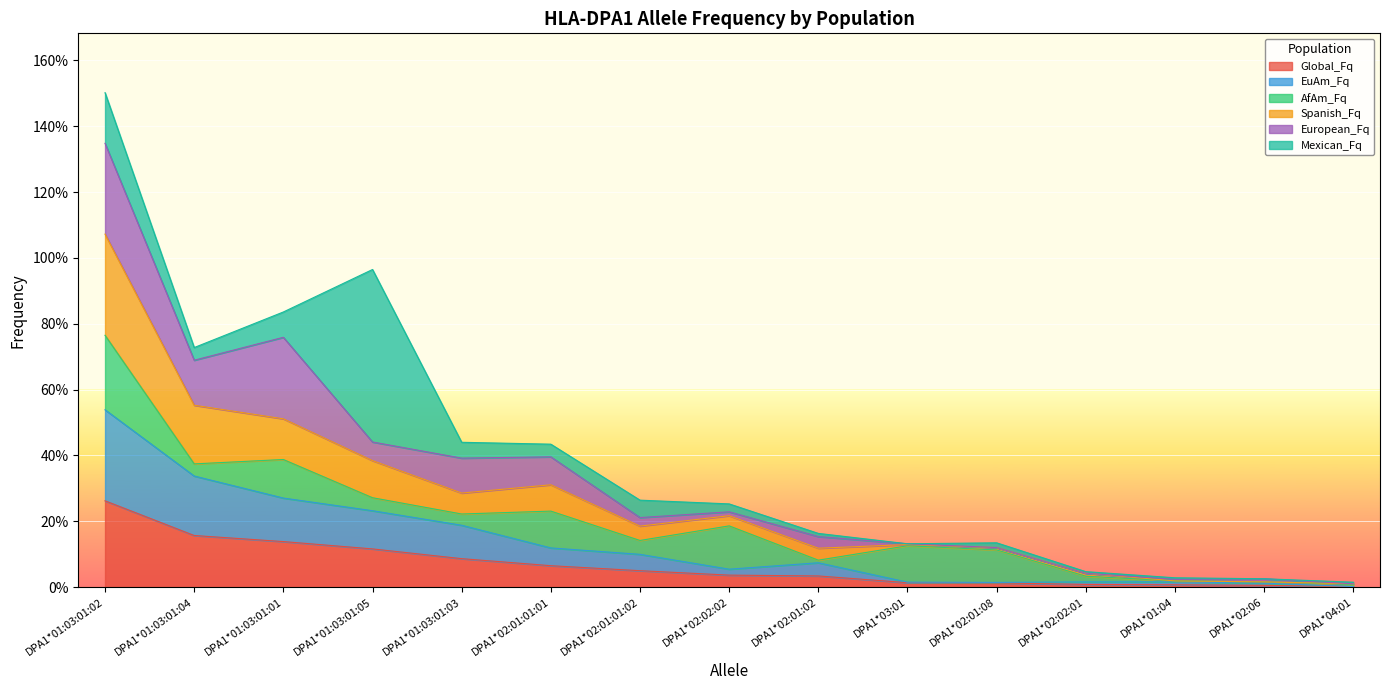

What is the label of the 7th point from the left?

DPA1*02:01:01:02